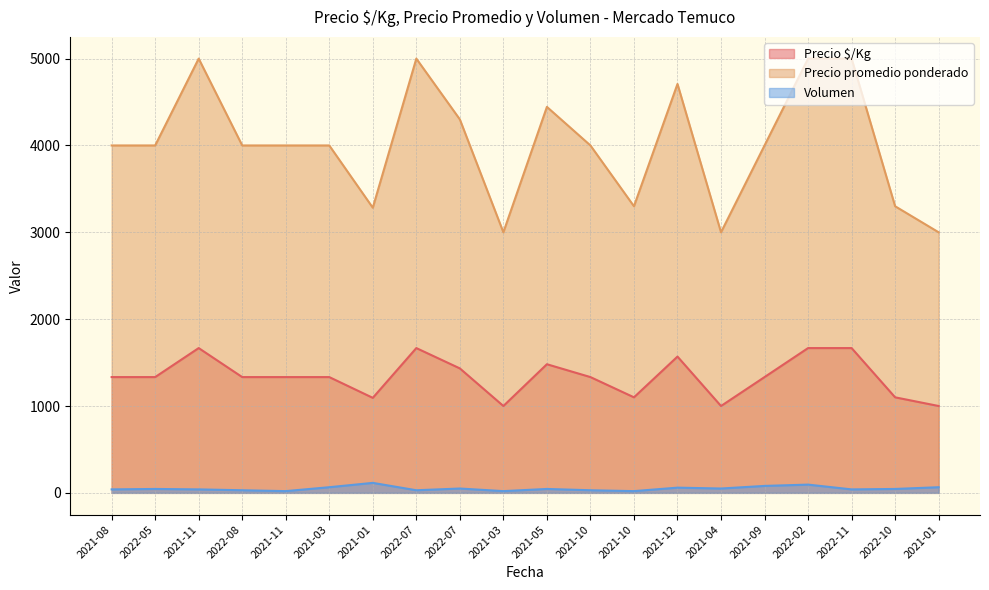

Does the chart display data point markers on the line(s)?

No